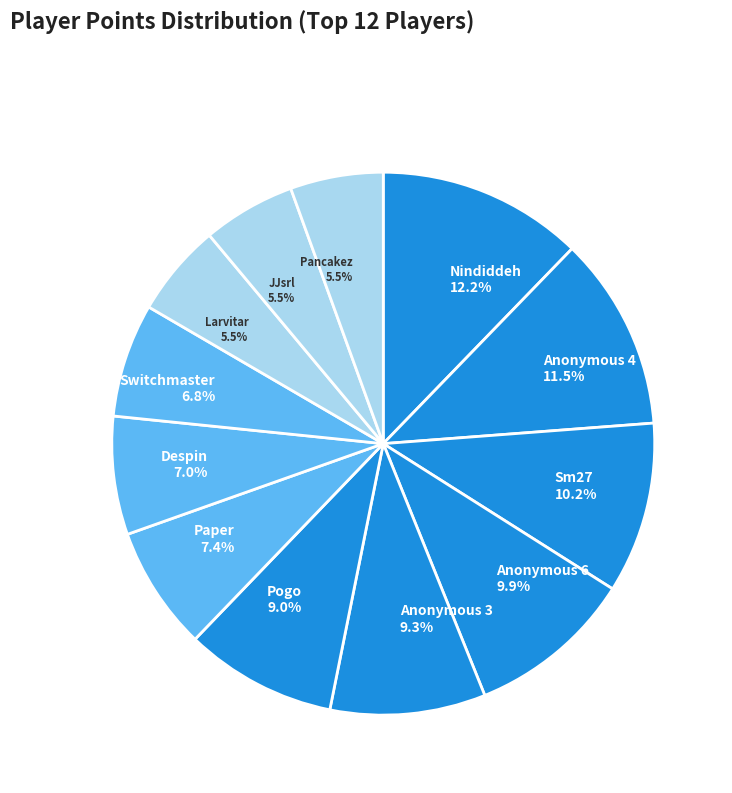

To the nearest percent, what is the difference between the Anonymous 3 and Paper slice percentages?

2%